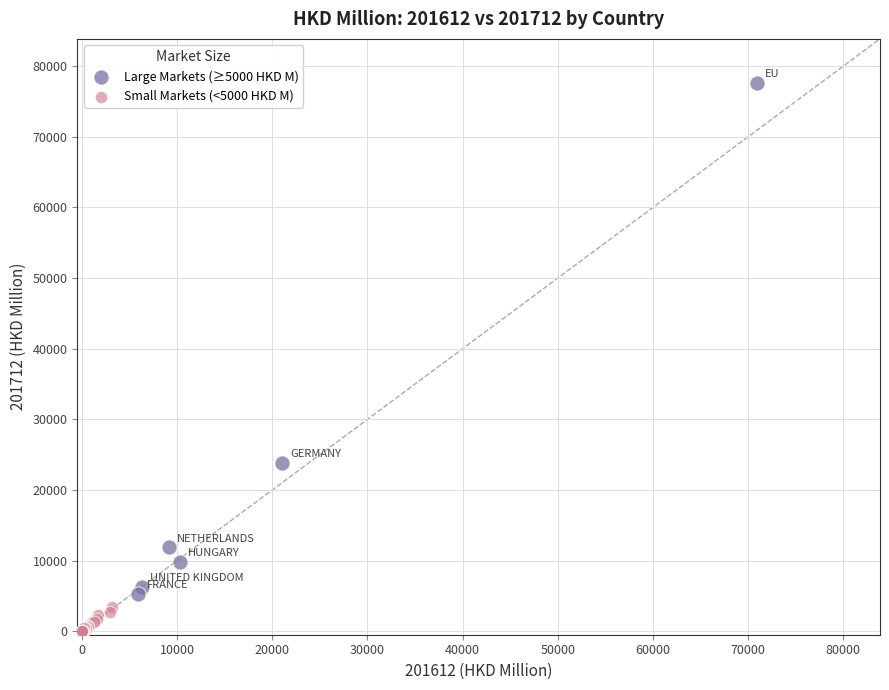

Which series has the widest spread of Y values?

Large Markets (≥5000 HKD M)